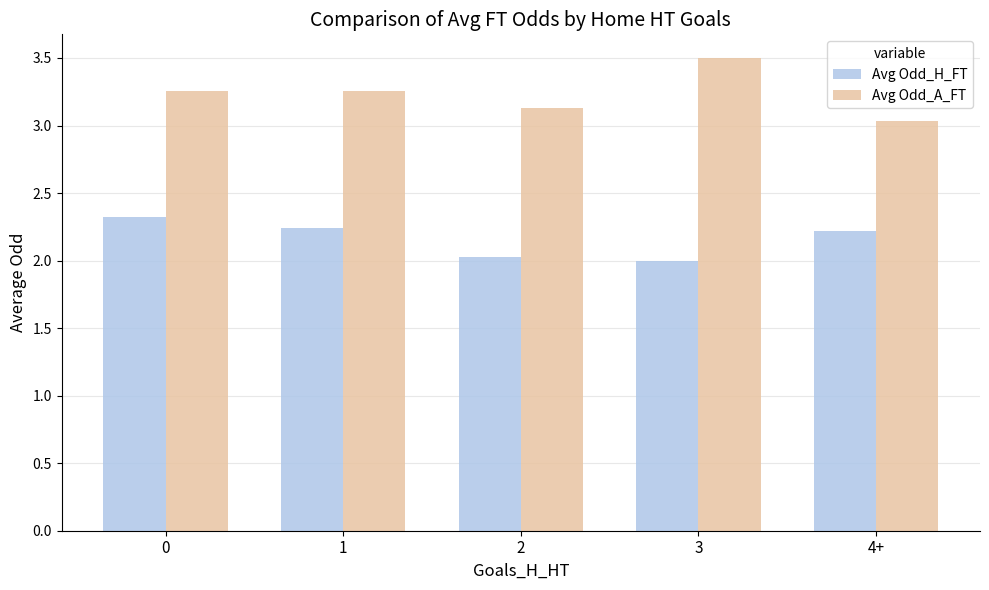

What is the difference between the maximum and minimum values in the Avg Odd_A_FT series?

0.5